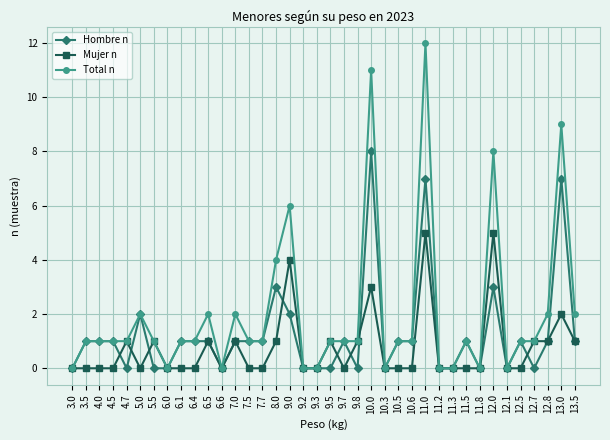

At 9.0, list the series in order from largest to smallest.

Total n, Mujer n, Hombre n